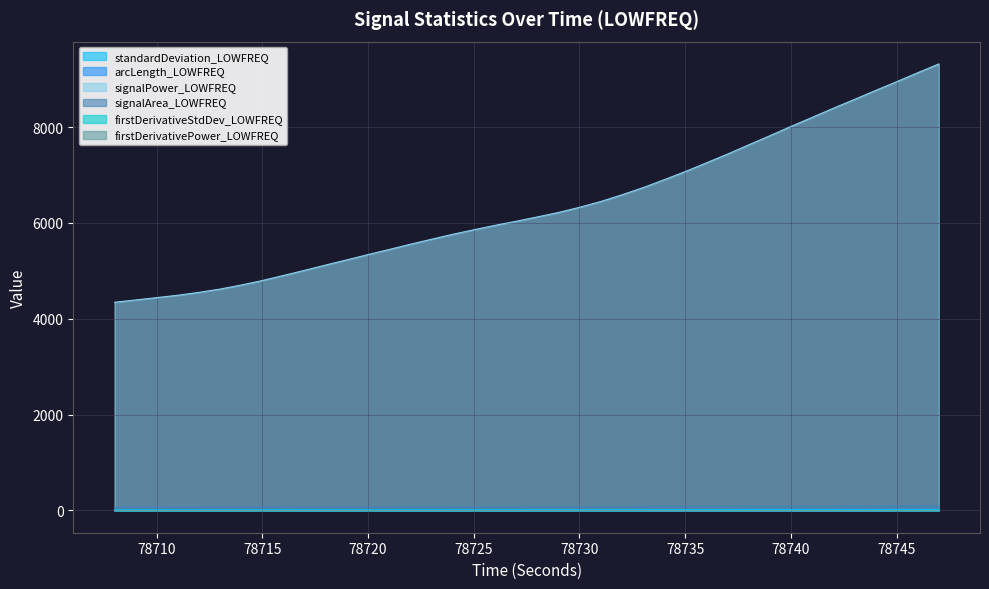

True or false: firstDerivativeStdDev_LOWFREQ and signalPower_LOWFREQ cross at least once.

False